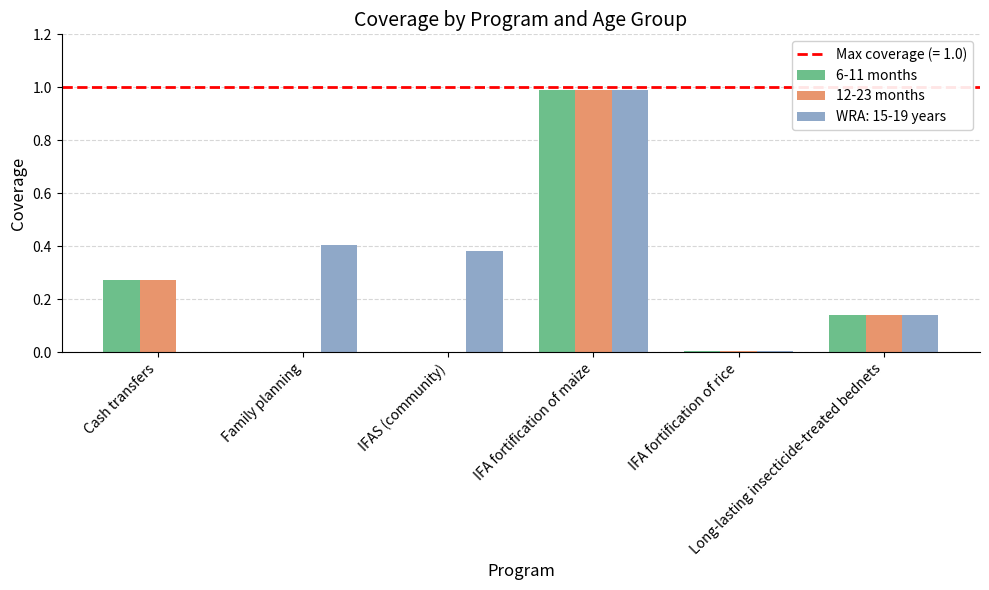

What is the sum of all 12-23 months values?

1.4